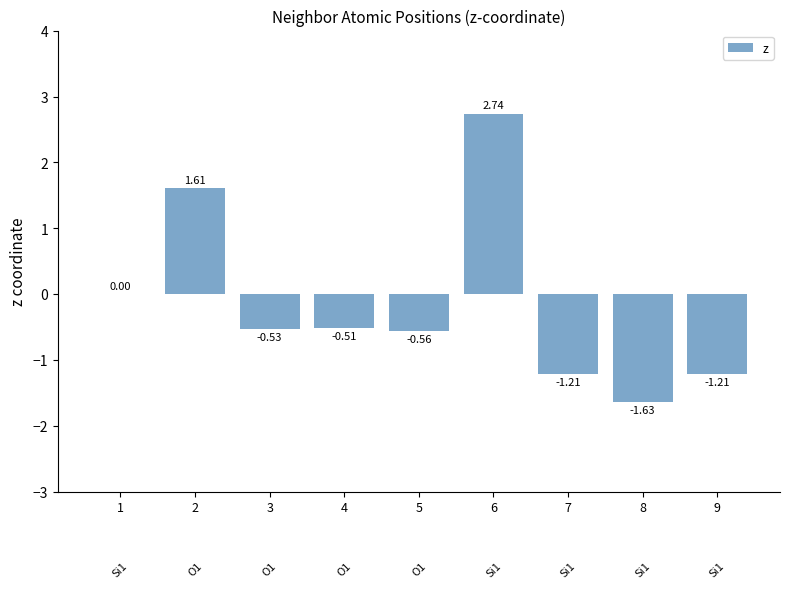

What is the sum of all values?

-1.3